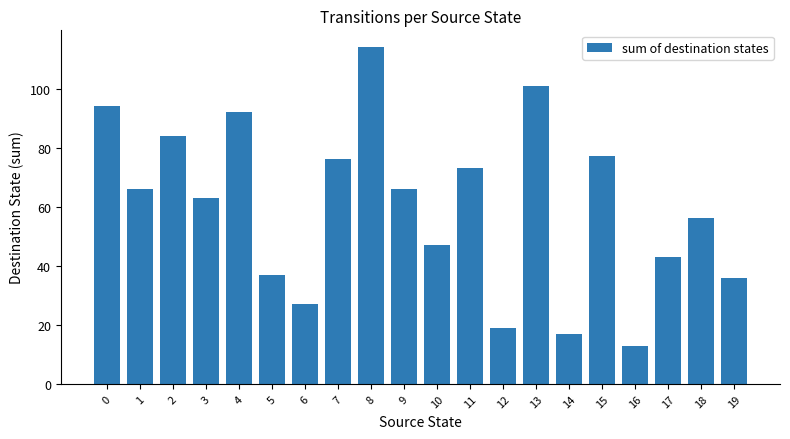

Reading left to right, list all the values displayed in this chart.

0=94	1=66	2=84	3=63	4=92	5=37	6=27	7=76	8=114	9=66	10=47	11=73	12=19	13=101	14=17	15=77	16=13	17=43	18=56	19=36